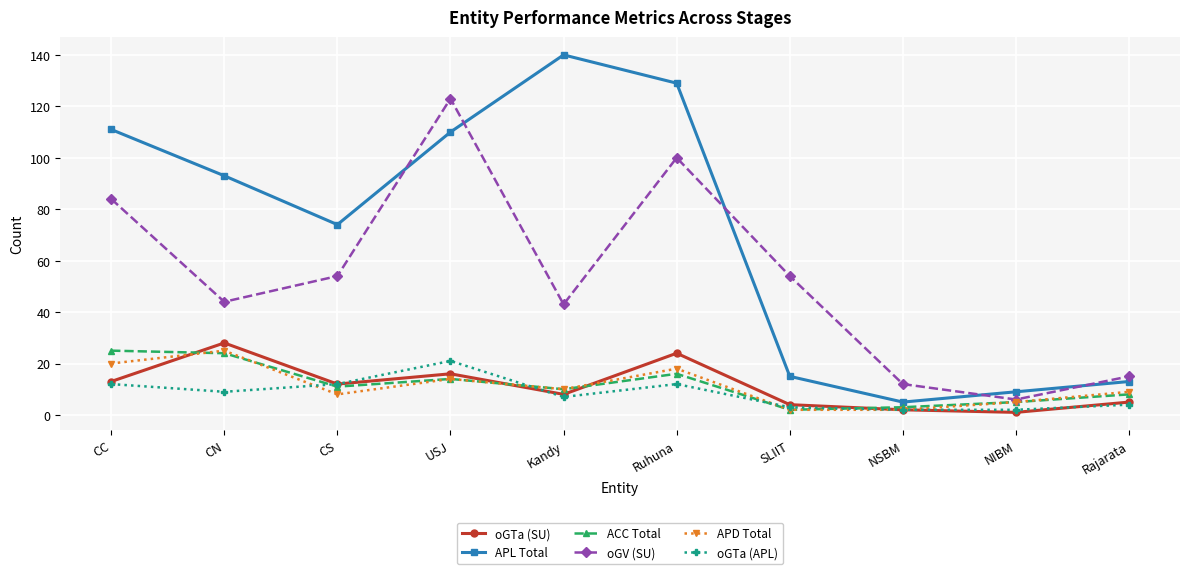

Does the chart have visible grid lines?

Yes